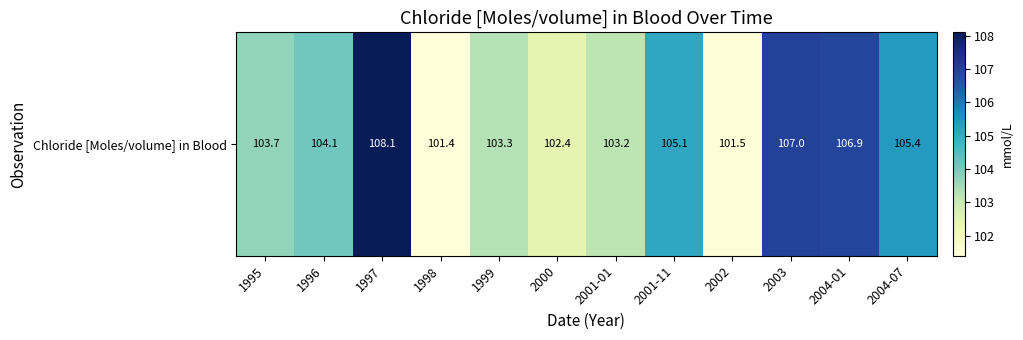

What is the greatest value displayed?

108.1